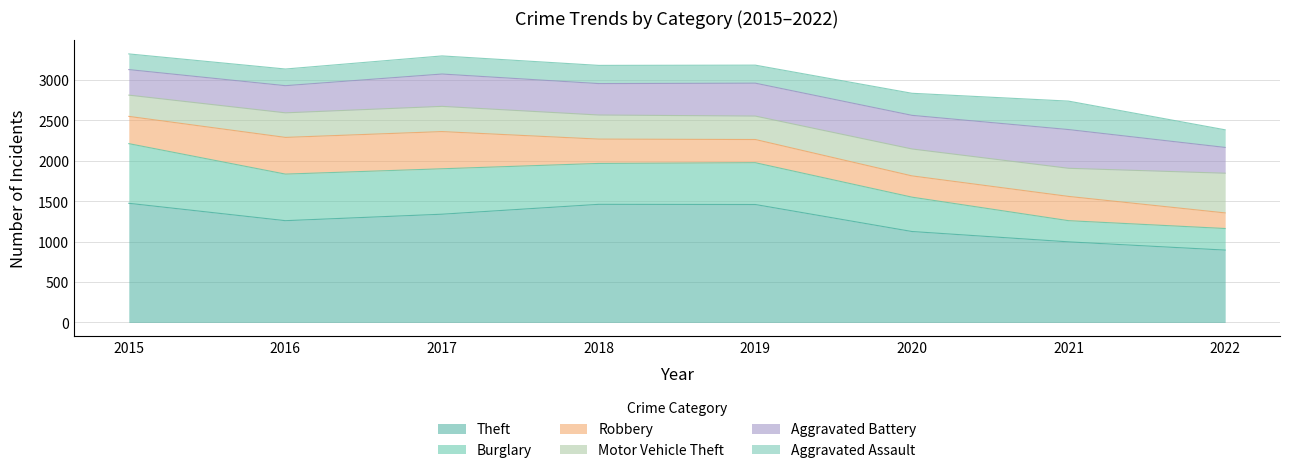

What is the average value of the Aggravated Assault series?

239